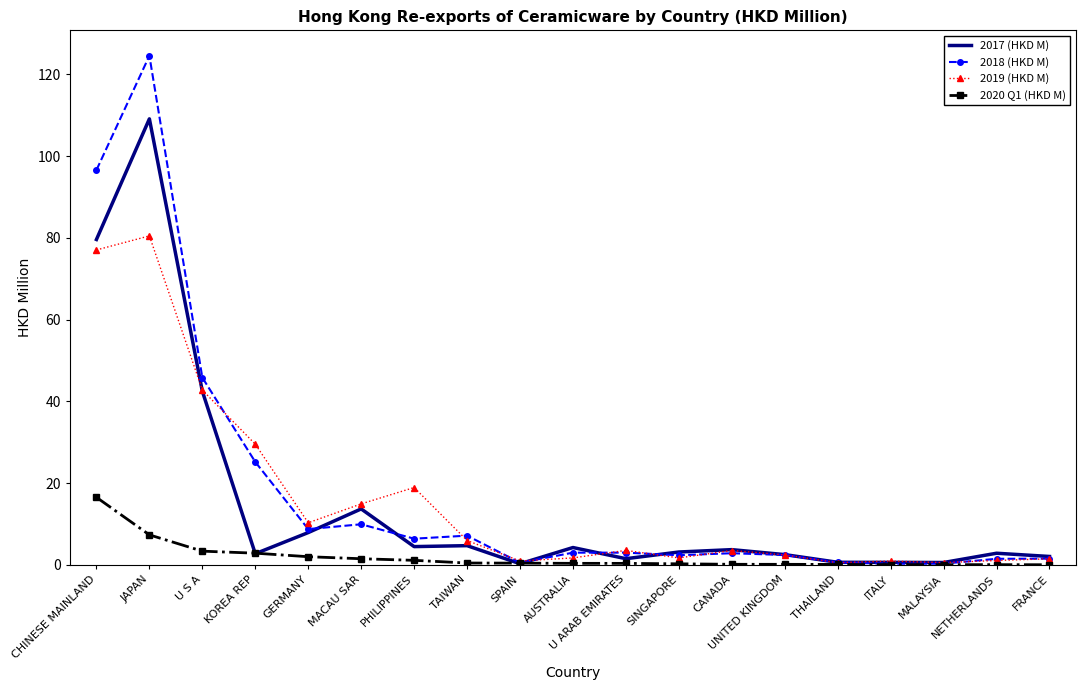

What is the difference between the second highest and second lowest values in the 2020 Q1 (HKD M) series?

7.3